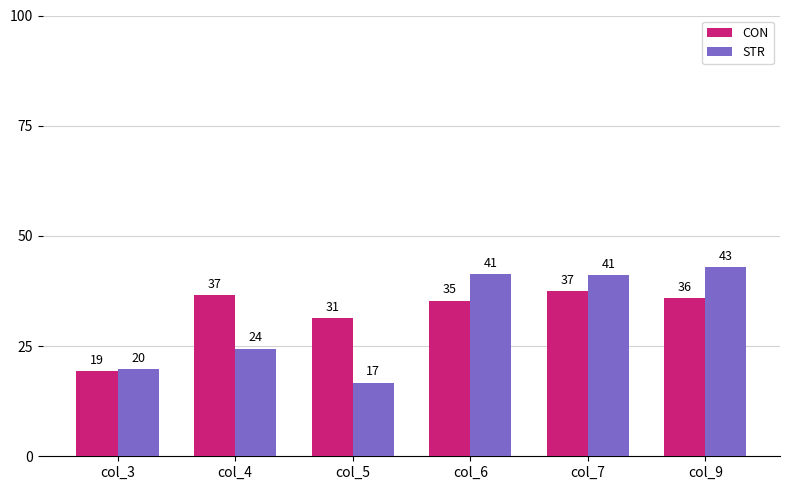

What is the spread (max minus min) of values at col_9?

6.9